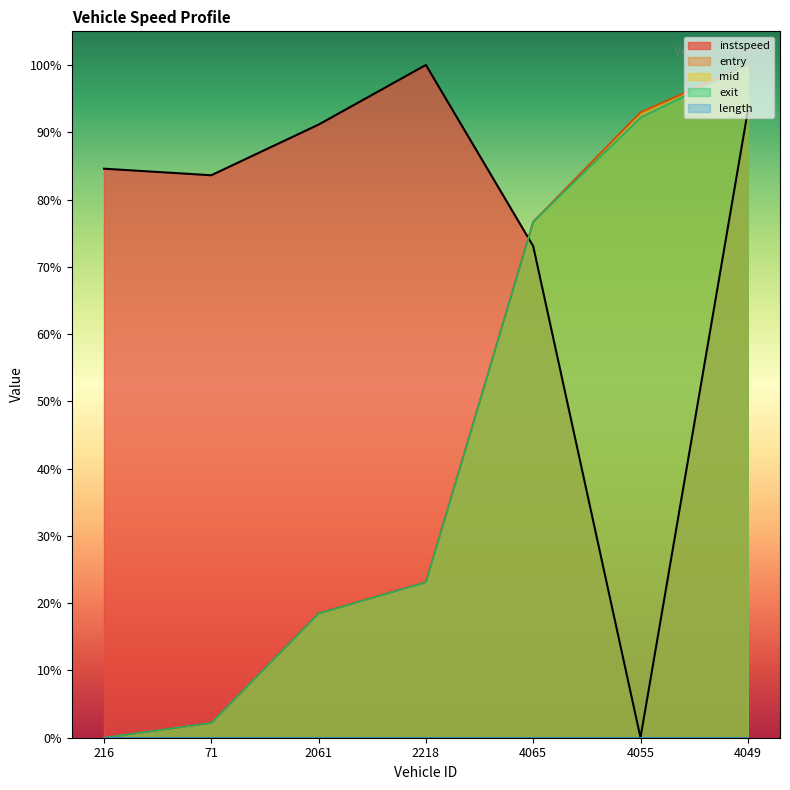

What is the label of the 6th point from the right?

71